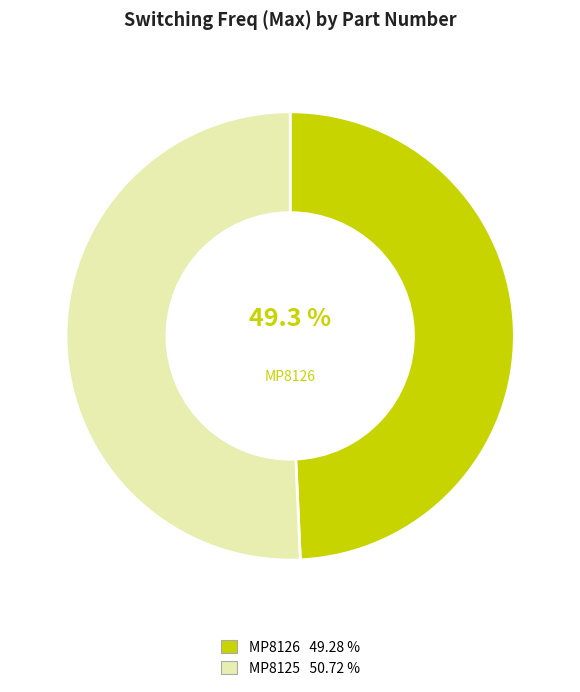

Is there any slice that represents more than half of the pie?

Yes